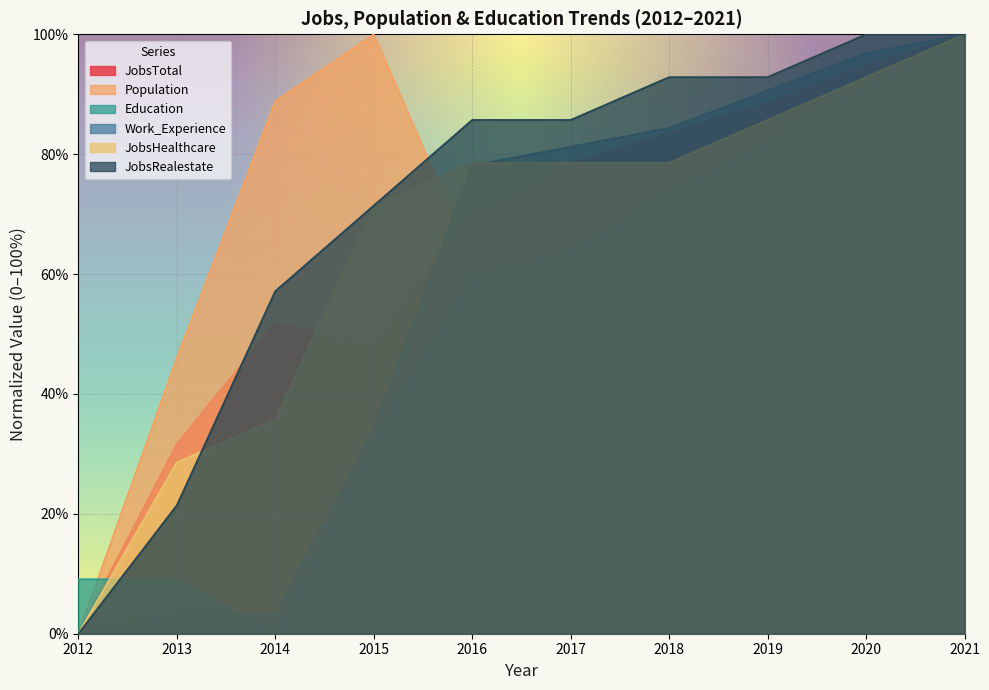

What is the average value of the JobsTotal series?

64.8